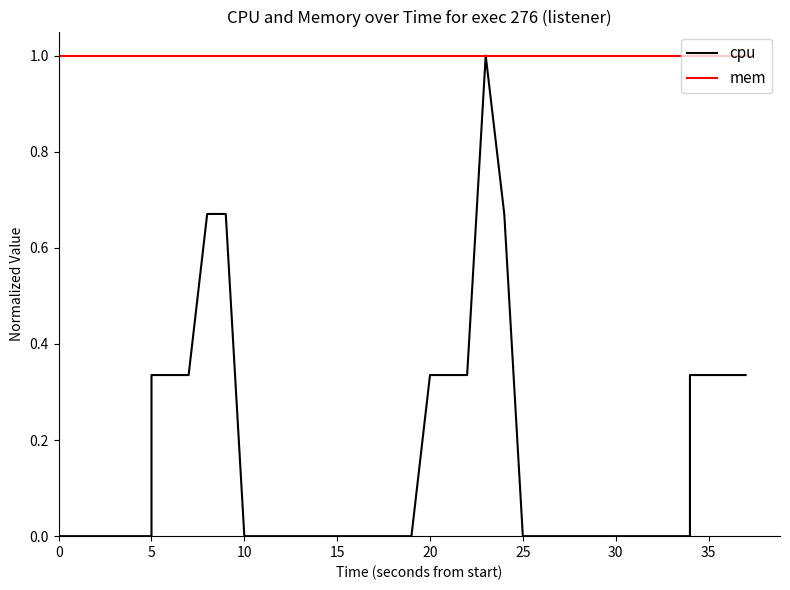

Reading right to left, what are all the values shown in this chart?

cpu: 0.3	0.3	0.3	0.3	0.0	0.0	0.0	0.0	0.0	0.0	0.0	0.0	0.0	0.0	0.7	1.0	0.3	0.3	0.3	0.0	0.0	0.0	0.0	0.0	0.0	0.0	0.0	0.0	0.0	0.7	0.7	0.3	0.3	0.3	0.0	0.0	0.0	0.0	0.0	0.0
mem: 1.0	1.0	1.0	1.0	1.0	1.0	1.0	1.0	1.0	1.0	1.0	1.0	1.0	1.0	1.0	1.0	1.0	1.0	1.0	1.0	1.0	1.0	1.0	1.0	1.0	1.0	1.0	1.0	1.0	1.0	1.0	1.0	1.0	1.0	1.0	1.0	1.0	1.0	1.0	1.0